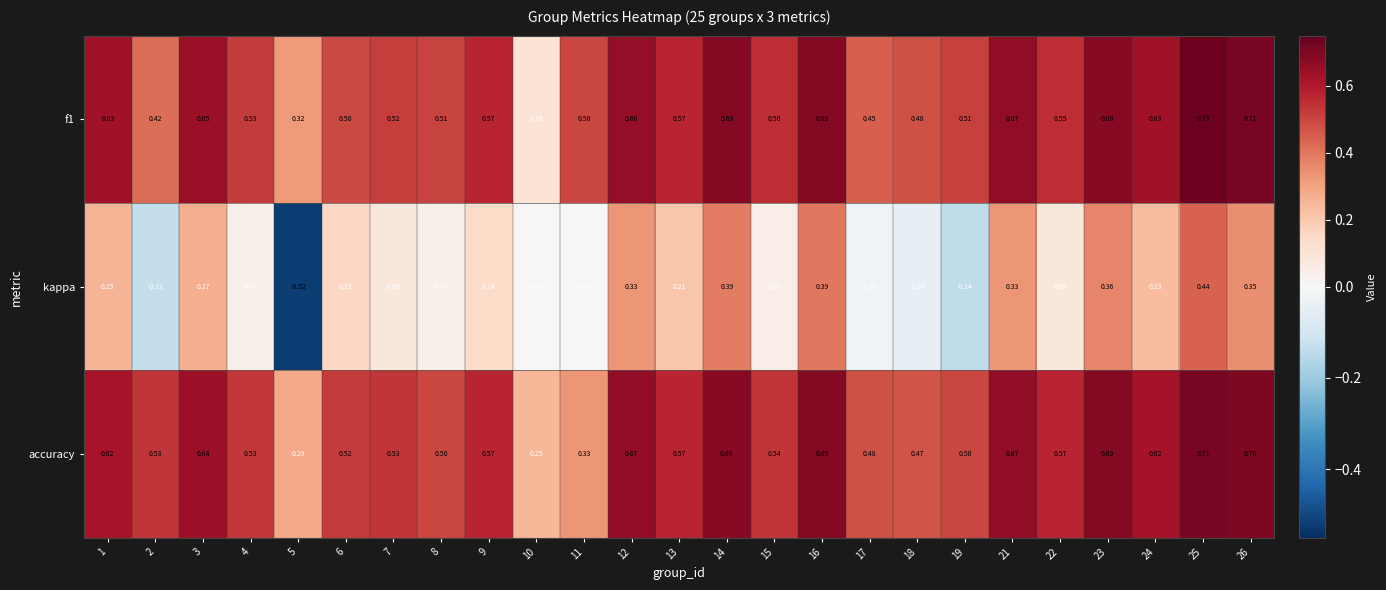

At which category does the chart reach its peak across all series?

25